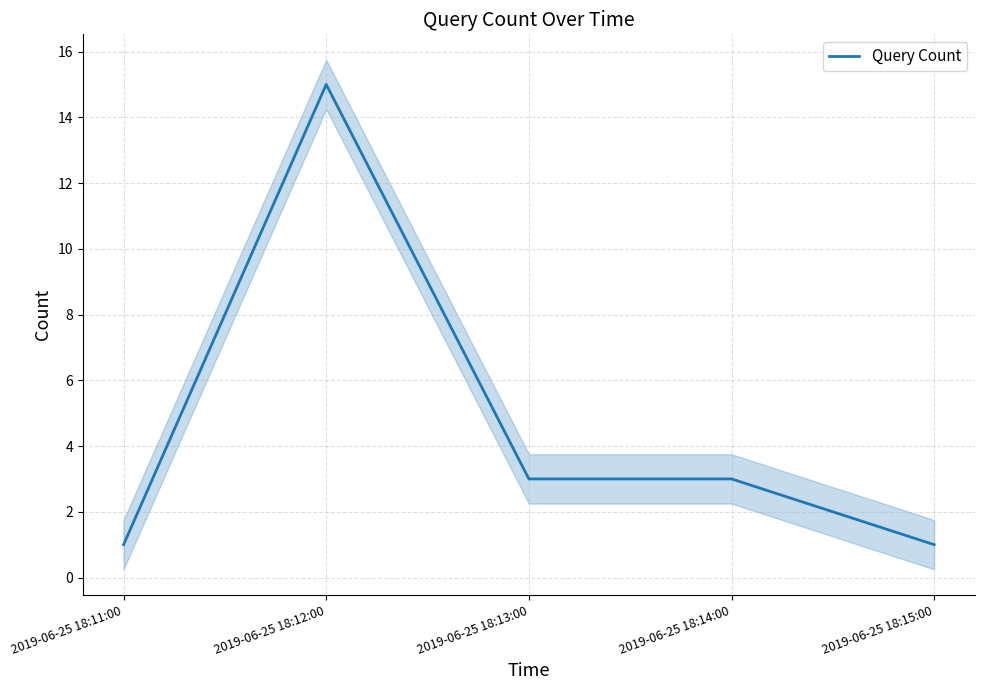

How many lines are shown in the chart?

1